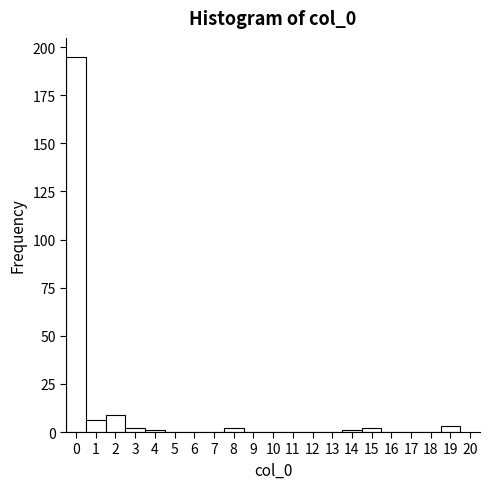

How tall is the bar that spans -0.5 to 0.5 on the x-axis? The values are not printed on the chart, so give them approximately, as read against the axis.

195